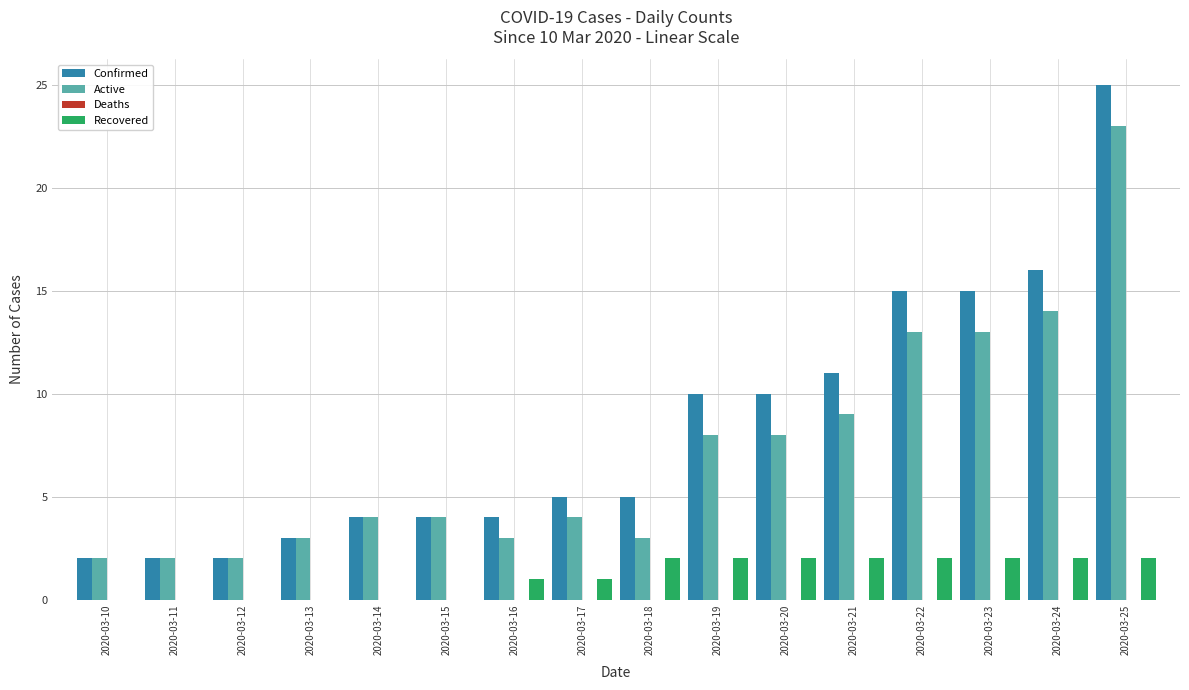

Which series changed the most between 2020-03-17 and 2020-03-24?

Confirmed